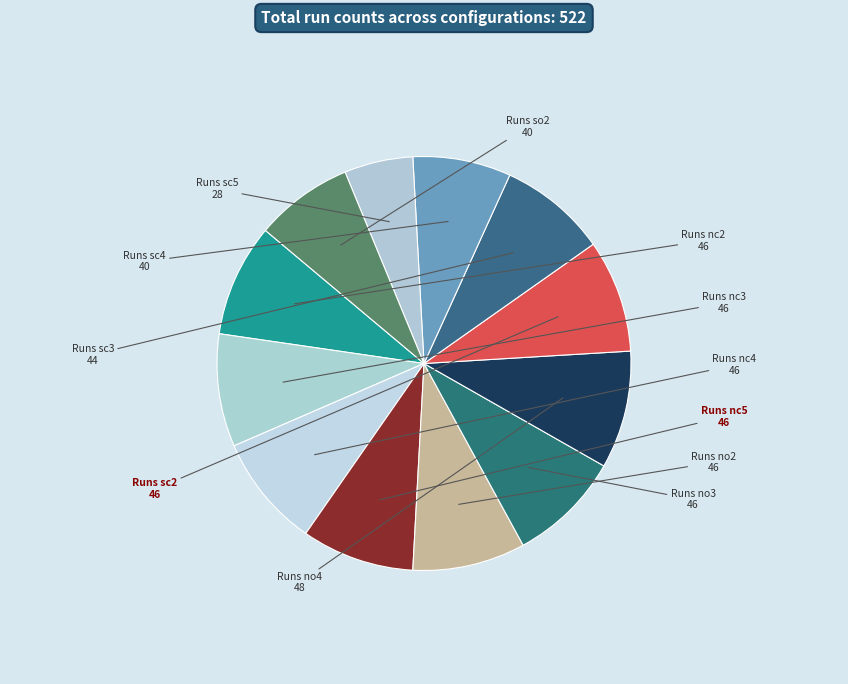

Which slice is the smallest?

Runs sc5